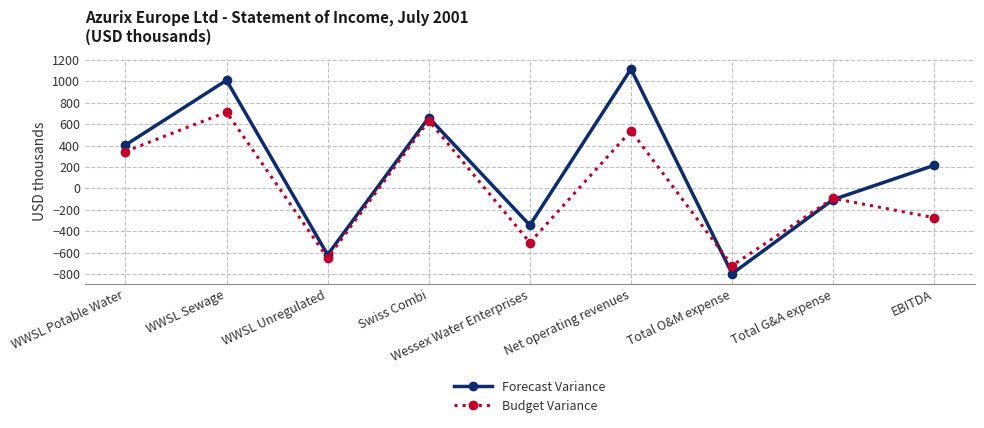

How many distinct data groups are displayed?

2